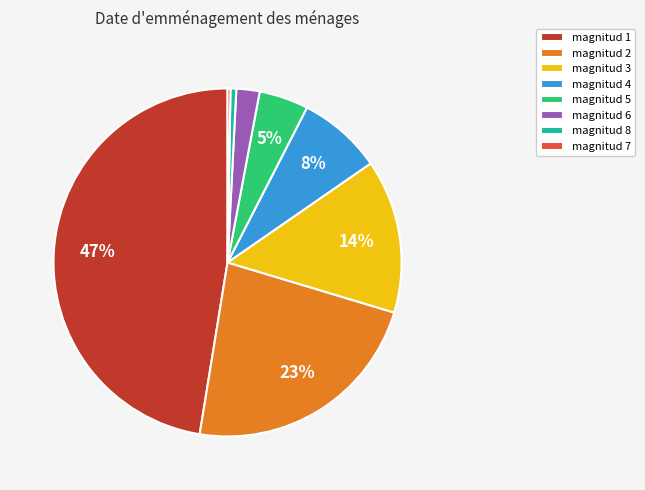

Which slice is the largest?

magnitud 1